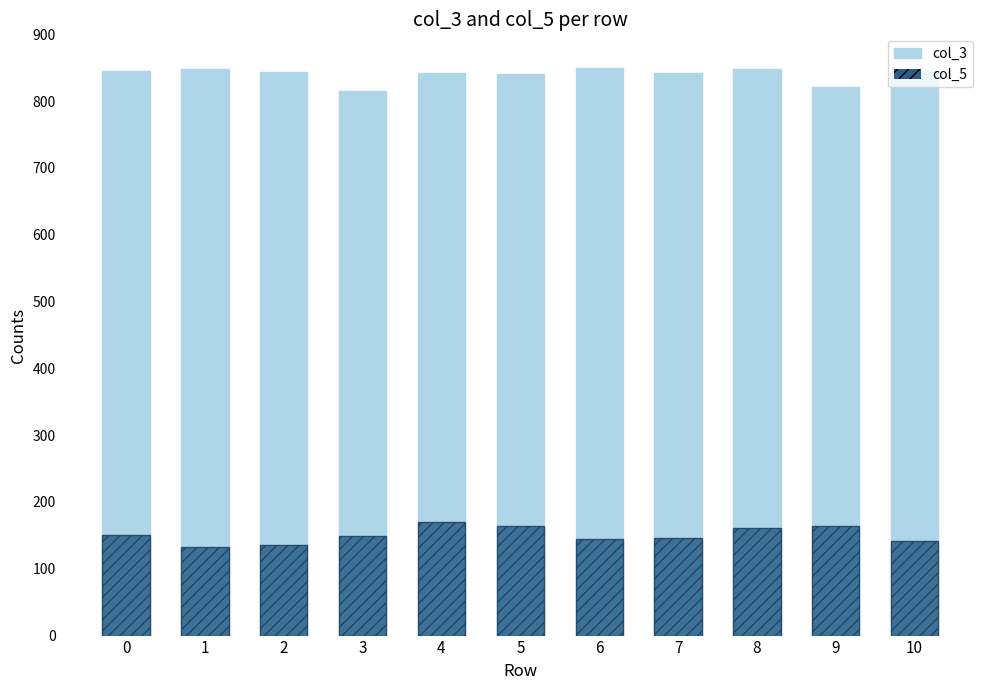

What are all the series names shown in the legend?

col_3, col_5